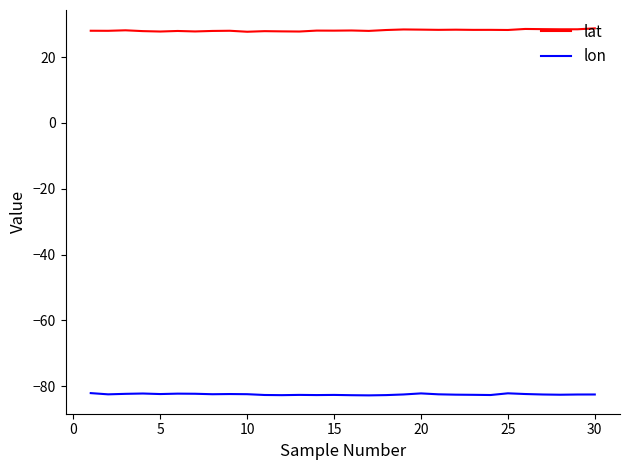

Rank the series by their maximum value, from lowest to highest.

lon, lat